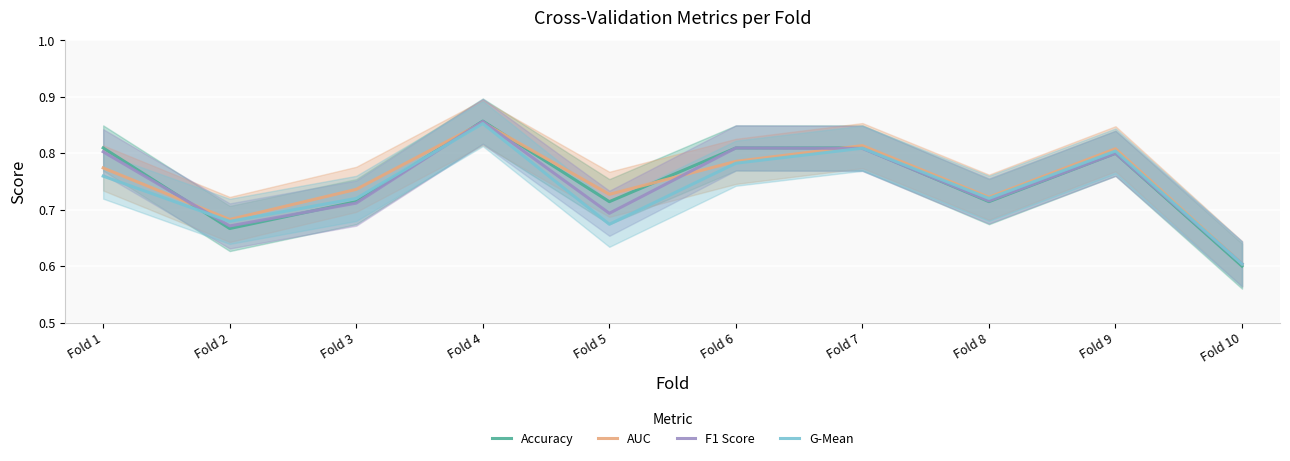

True or false: AUC has a value of 0.7 at Fold 3.

True